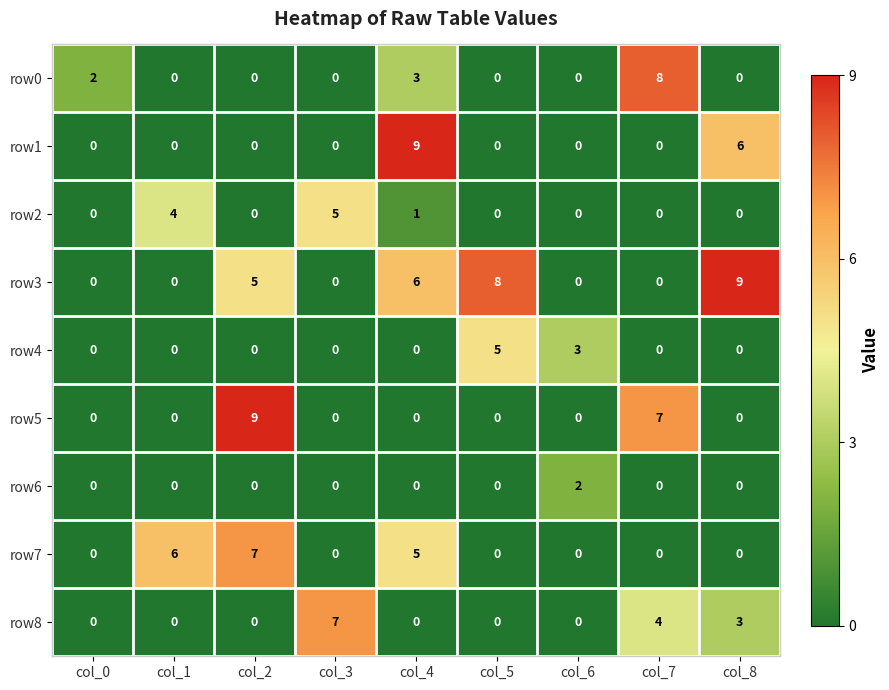

How many distinct data groups are displayed?

9